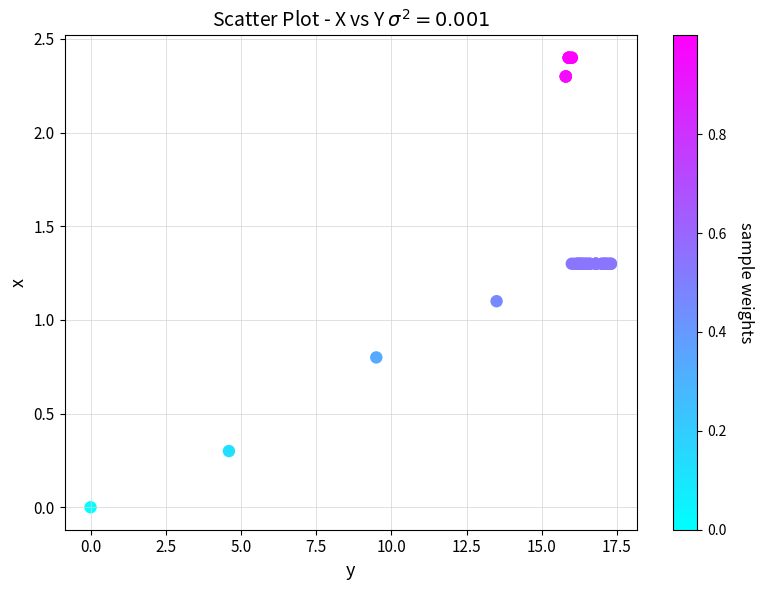

What Y value in the scatter plot is closest to 1?

1.1